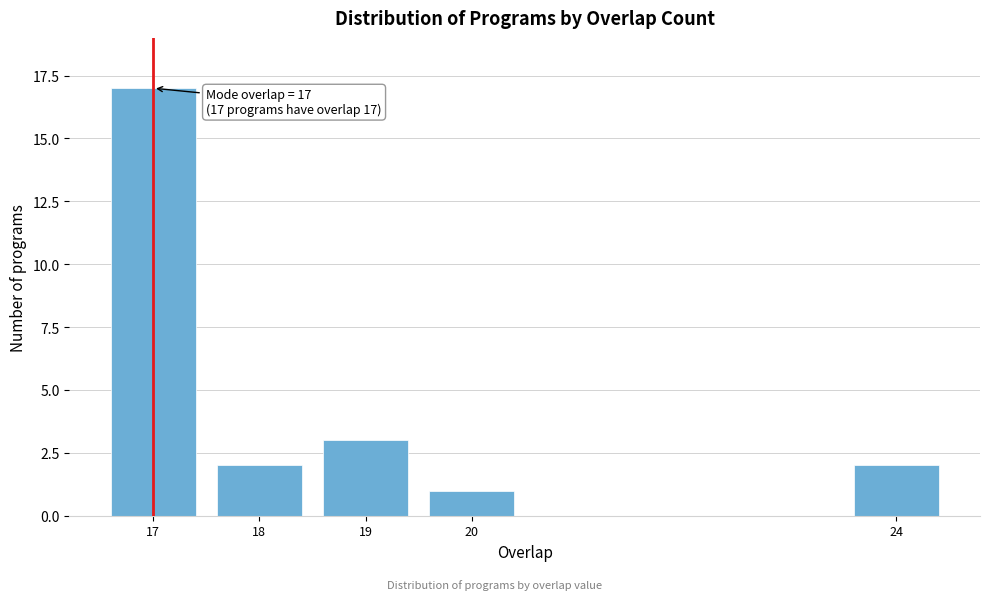

Reading left to right, what are all the values shown in this chart?

17	2	3	1	2